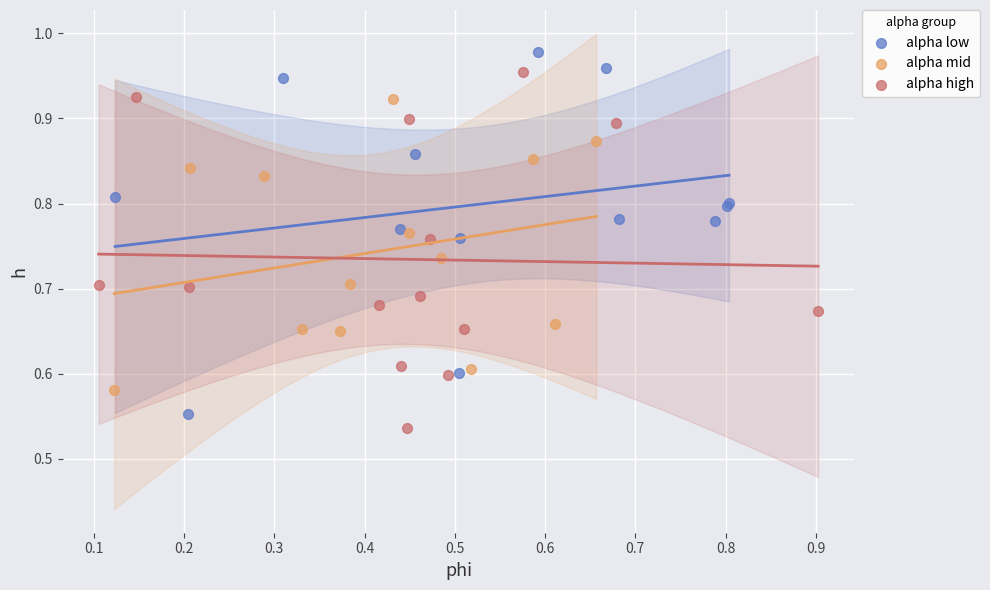

What are all the series names shown in the legend?

alpha low, alpha mid, alpha high